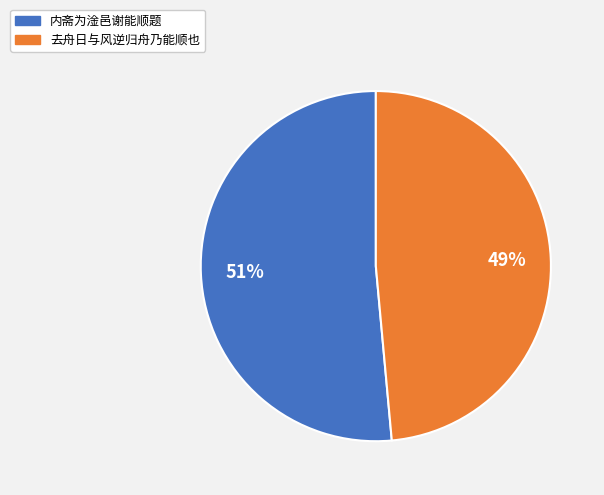

Rank the categories by value from lowest to highest.

去舟日与风逆归舟乃能顺也, 内斋为淦邑谢能顺题